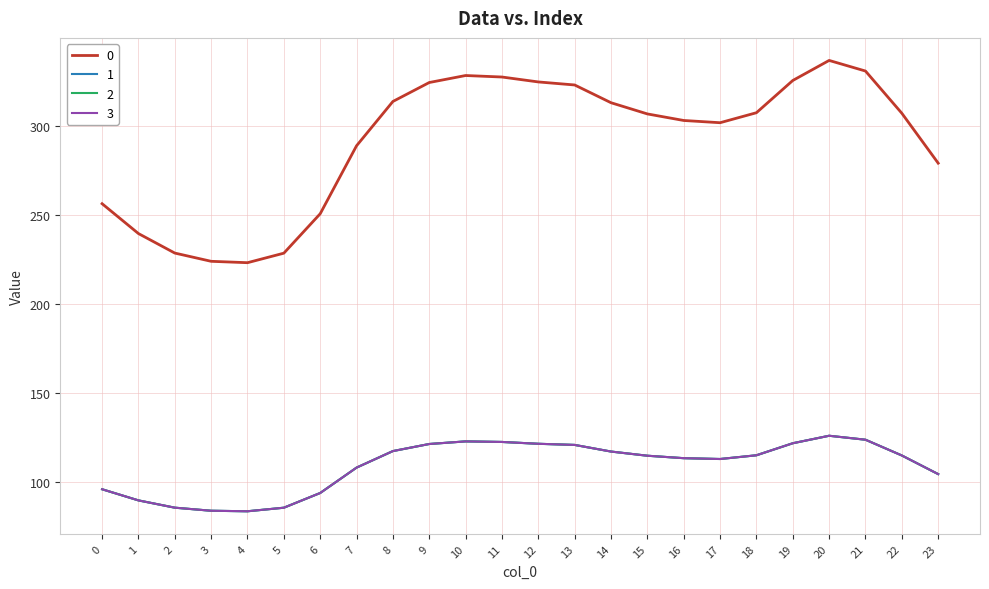

Reading left to right, transcribe all the data shown in this chart.

0: 256.5	239.7	228.7	224.1	223.3	228.7	250.9	289.1	314.1	324.7	328.7	327.8	325.1	323.3	313.4	307.1	303.4	302.1	307.7	325.9	337.2	331.2	307.4	279.3
1: 95.8	89.5	85.4	83.7	83.4	85.4	93.7	107.9	117.3	121.2	122.7	122.4	121.4	120.7	117.0	114.6	113.3	112.8	114.9	121.7	125.9	123.6	114.8	104.3
2: 95.8	89.5	85.4	83.7	83.4	85.4	93.7	107.9	117.3	121.2	122.7	122.4	121.4	120.7	117.0	114.6	113.3	112.8	114.9	121.7	125.9	123.6	114.8	104.3
3: 95.8	89.5	85.4	83.7	83.4	85.4	93.7	107.9	117.3	121.2	122.7	122.4	121.4	120.7	117.0	114.6	113.3	112.8	114.9	121.7	125.9	123.6	114.8	104.3